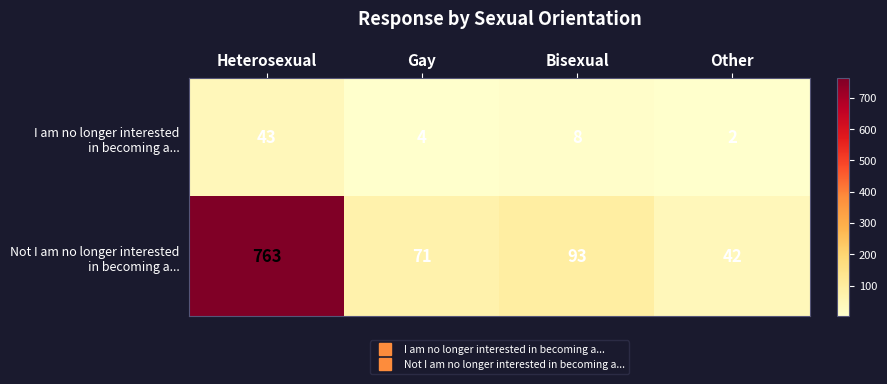

At which category is the sum across all series the highest?

Heterosexual